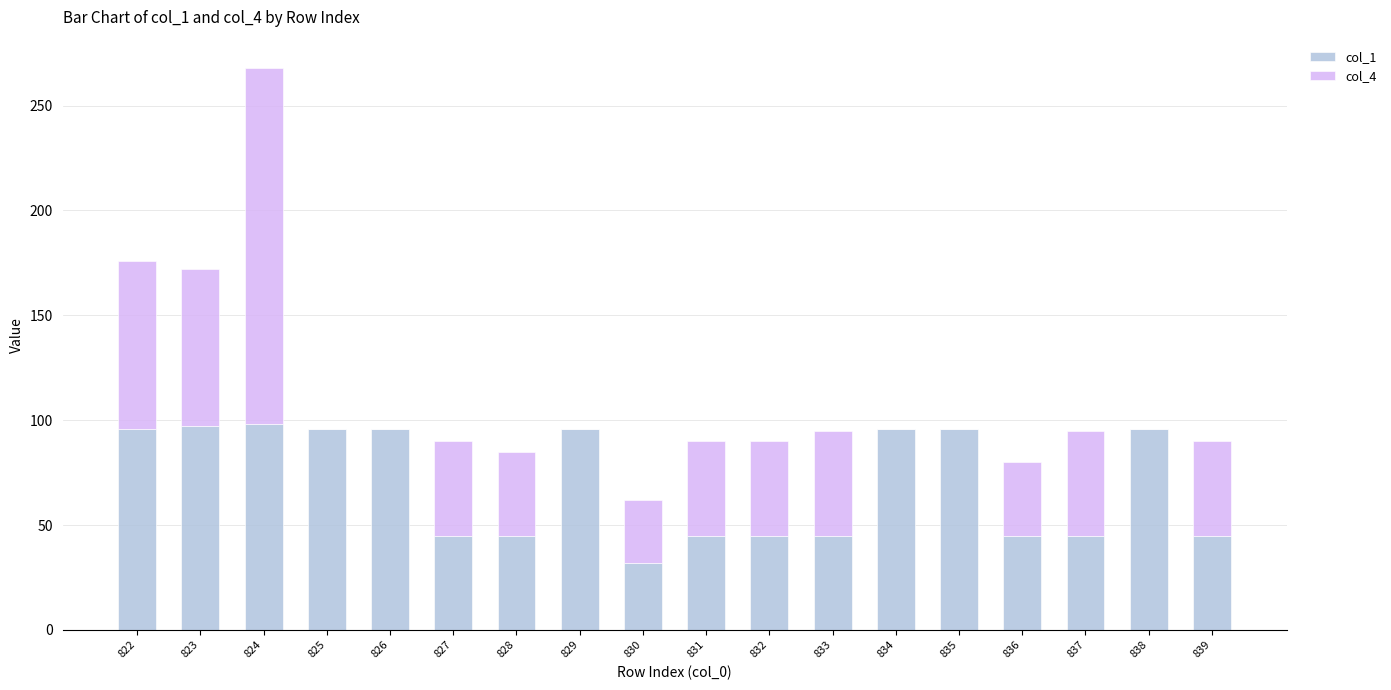

What is the total value across all series at 827?

90